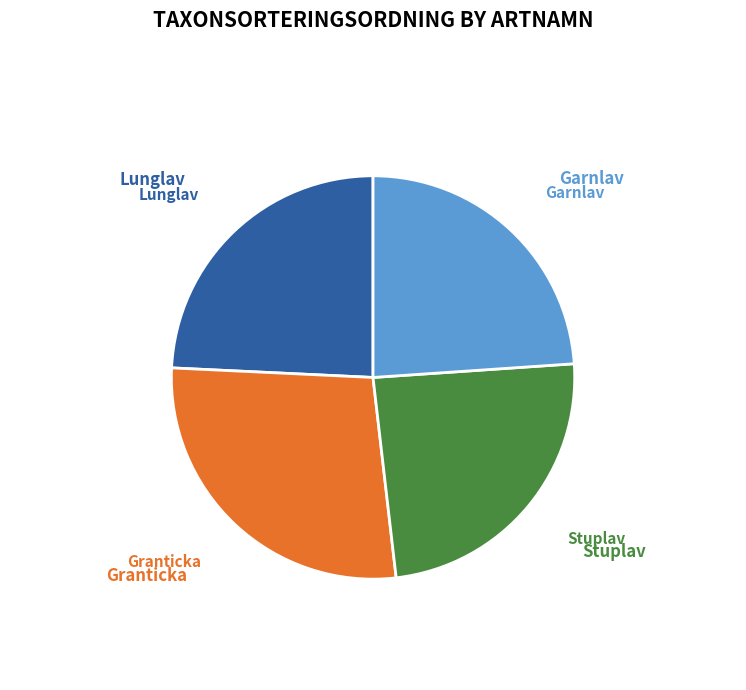

True or false: Garnlav accounts for 36% of the total.

False